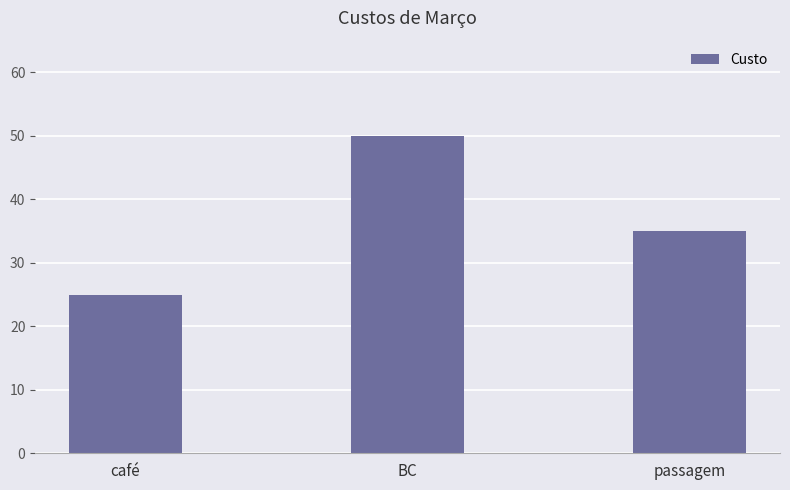

What is the approximate value at passagem, to the nearest 5?

35